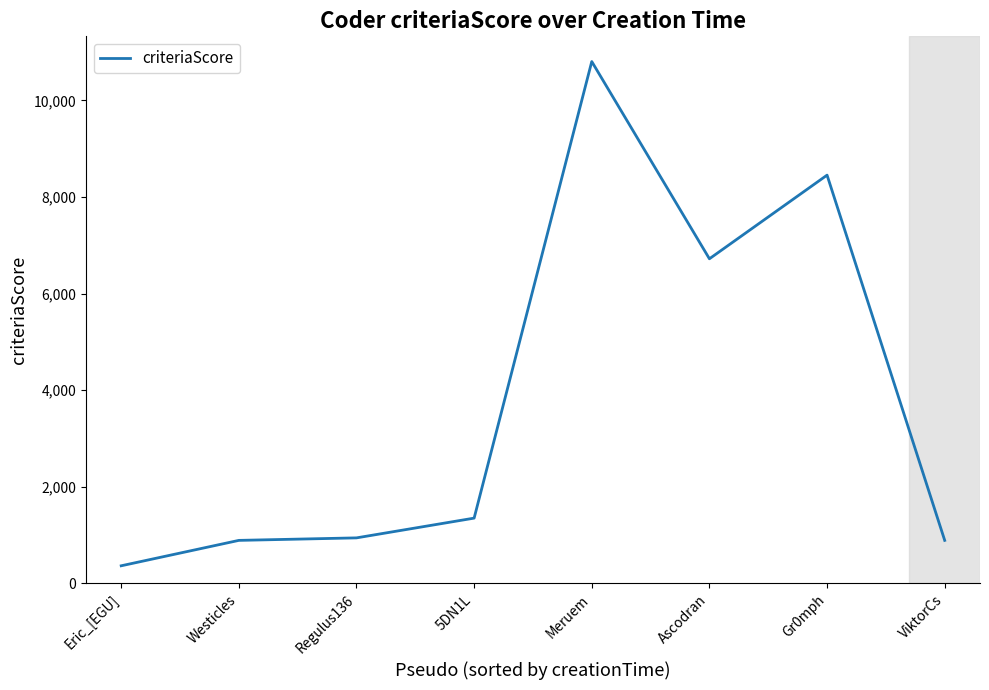

True or false: the data has more than 1 interior local peaks.

True